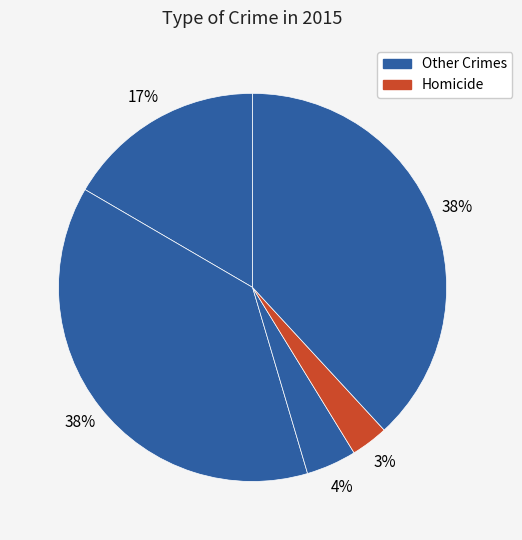

How many slices are in this pie chart?

5